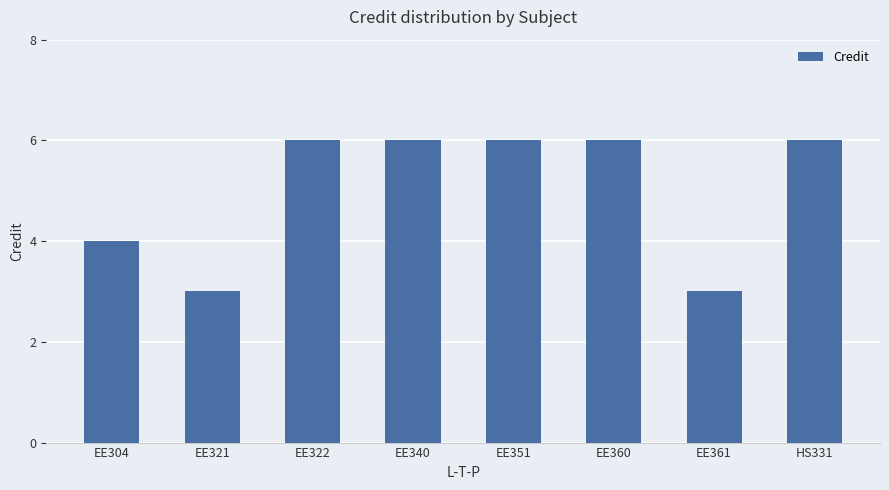

What is the sum of the values at EE351 and EE322?

12